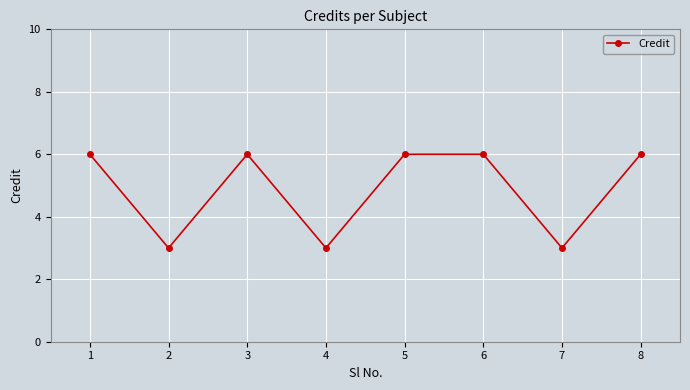

How many distinct data groups are displayed?

1